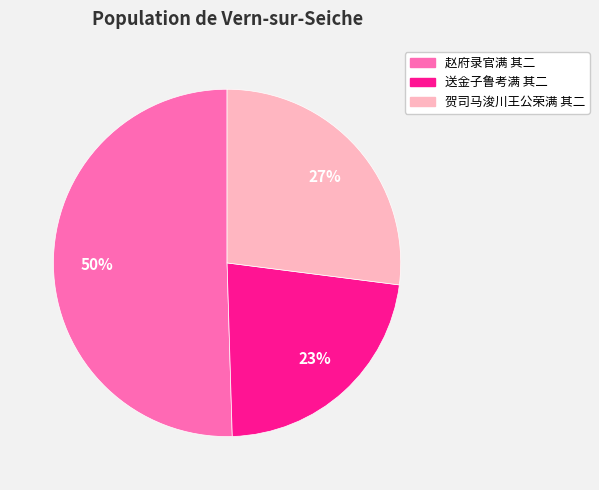

What percentage is the 赵府录官满 其二 slice, to the nearest percent?

50%